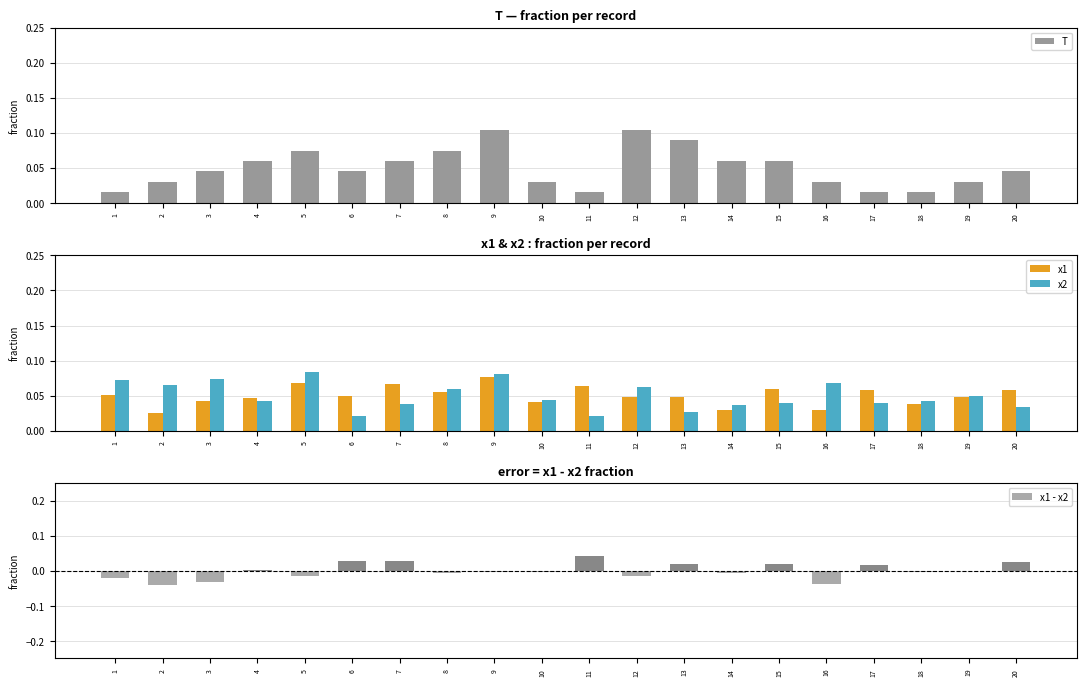

Which category has the lowest value in the T series?

1